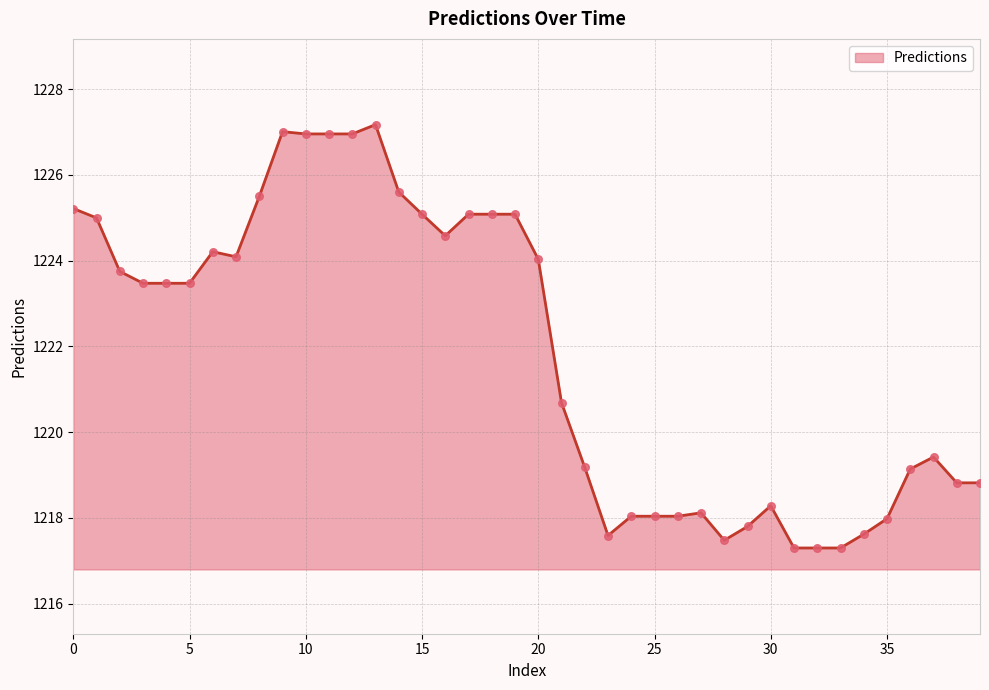

What is the maximum value shown in the chart?

1227.2